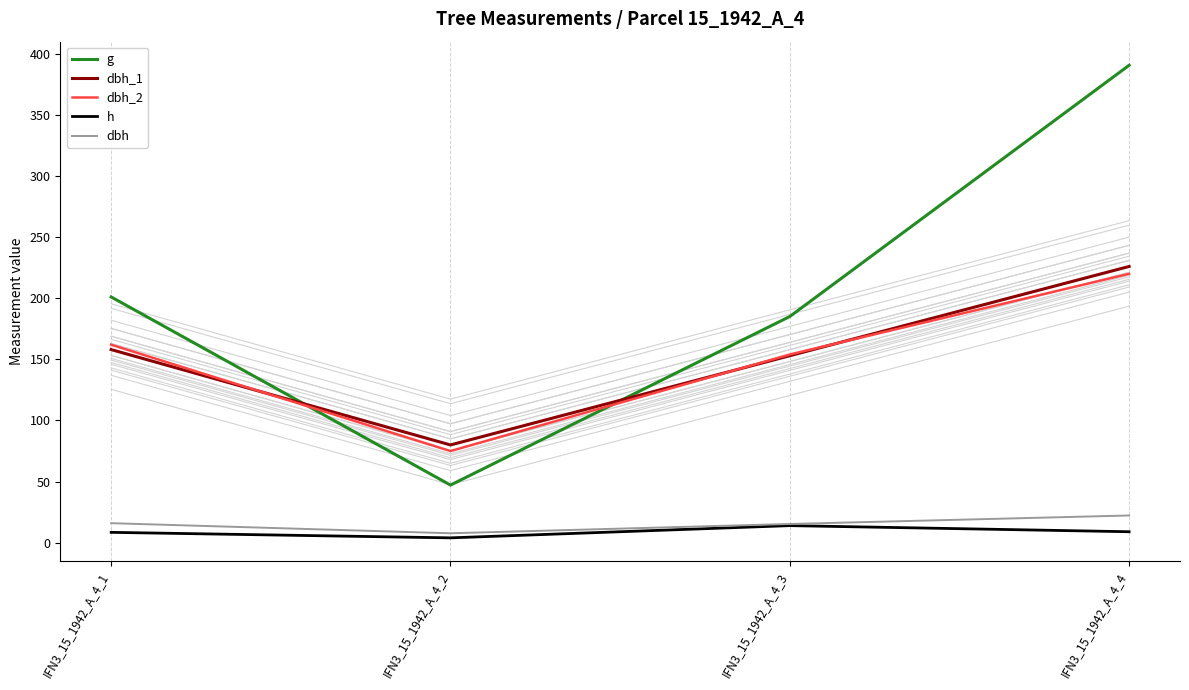

What is the sum of all dbh_1 values?

617.0